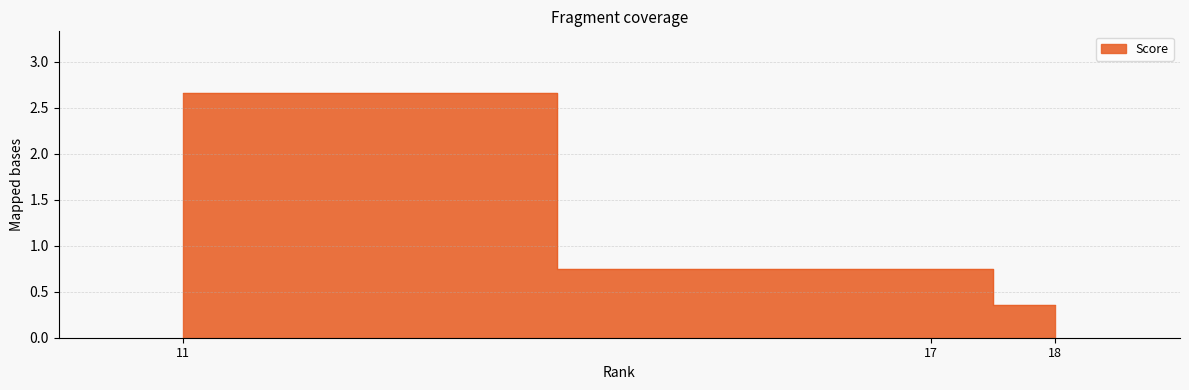

List the labels in order of value, largest first.

11, 17, 18